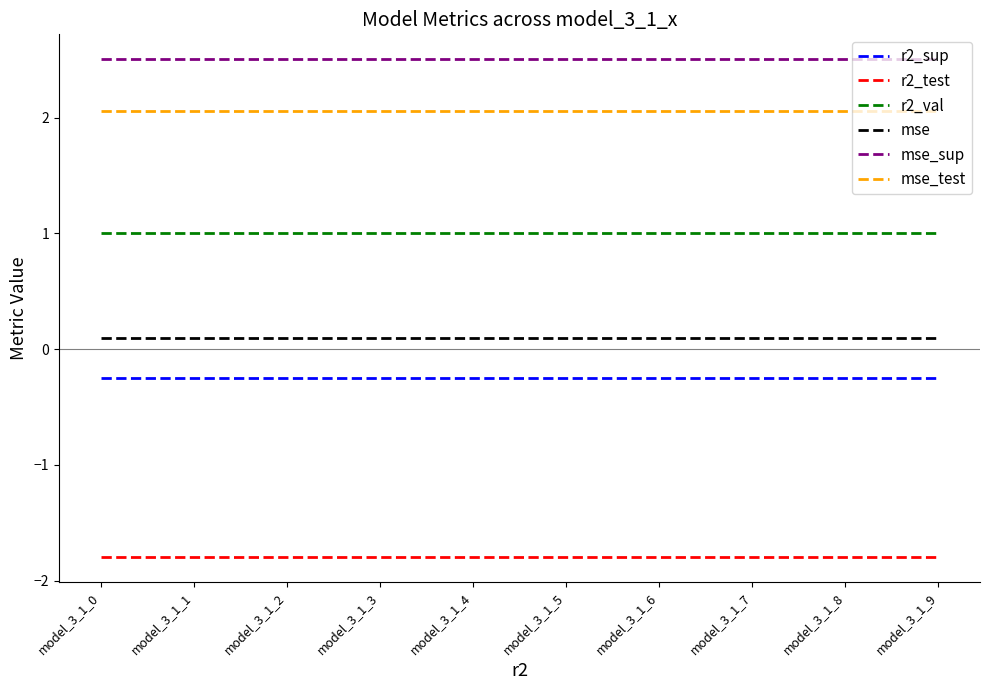

What is the minimum value shown in the chart?

-1.8